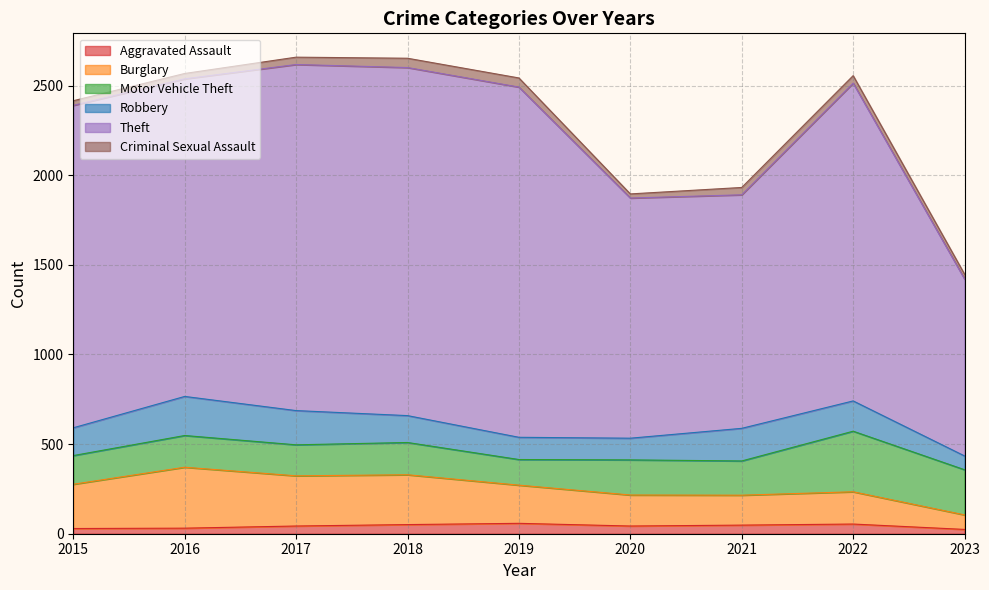

What is the sum of all Aggravated Assault values?

381